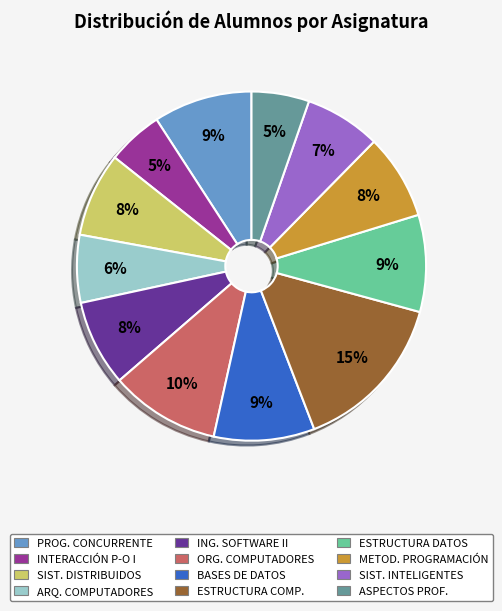

To the nearest percent, what percentage of the pie is ESTRUCTURA COMP.?

15%